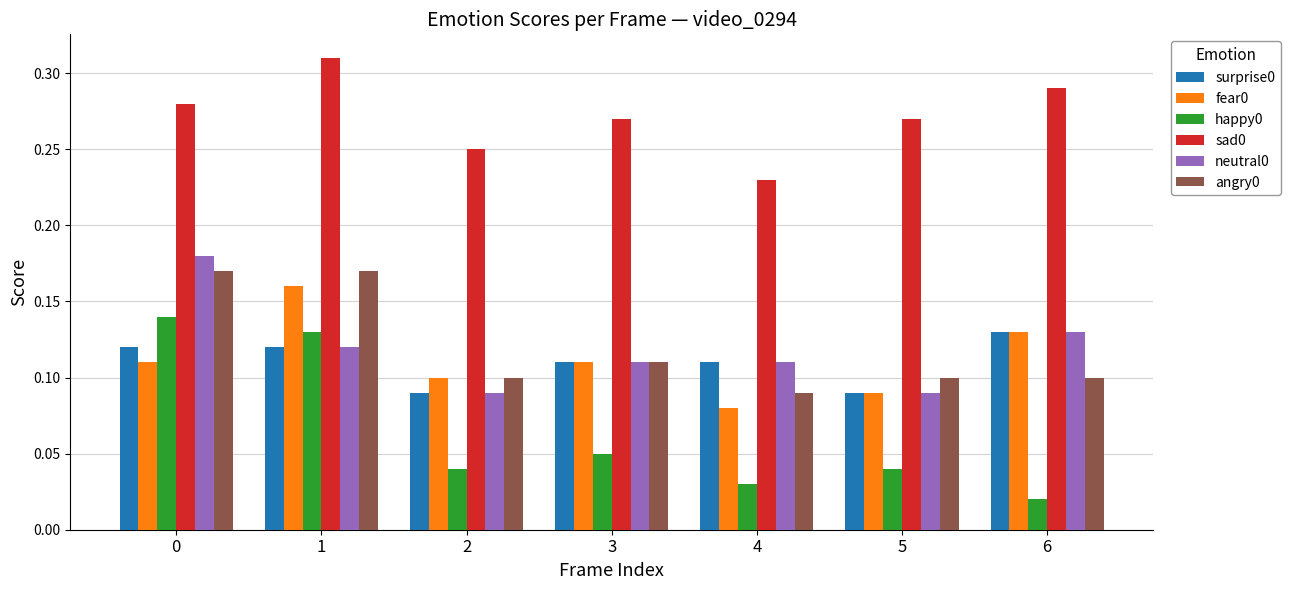

How many happy0 values are between 0 and 1?

7